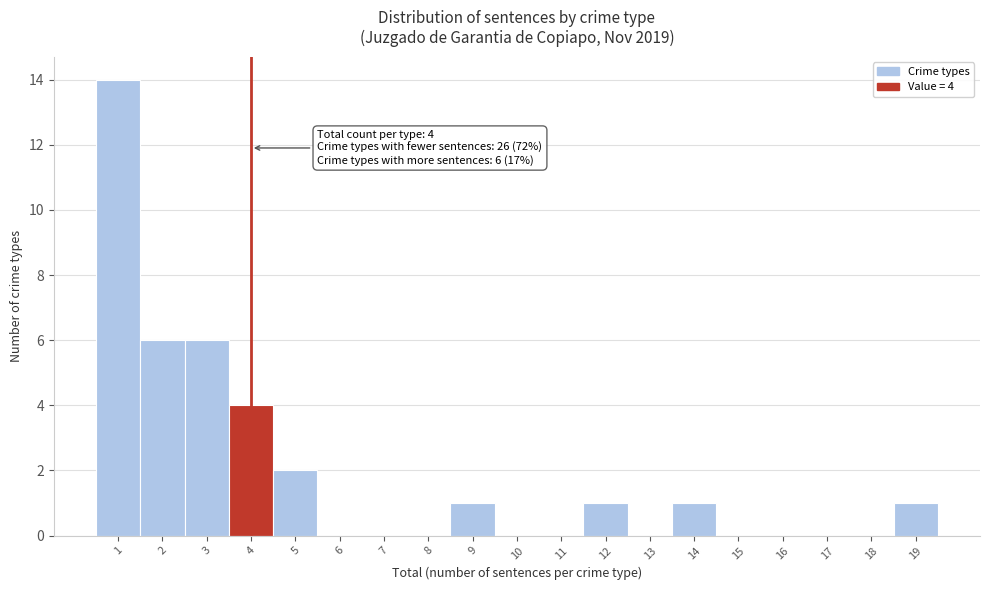

Over which range of the x-axis is the bar tallest?

0.5 to 1.5